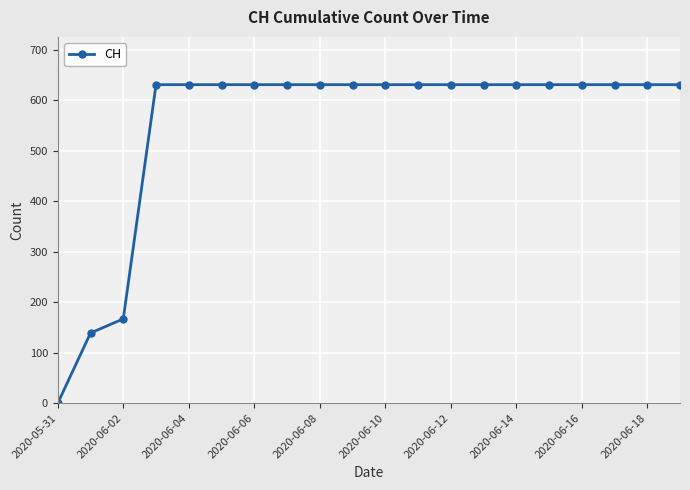

What is the value of the 15th point from the left?

631